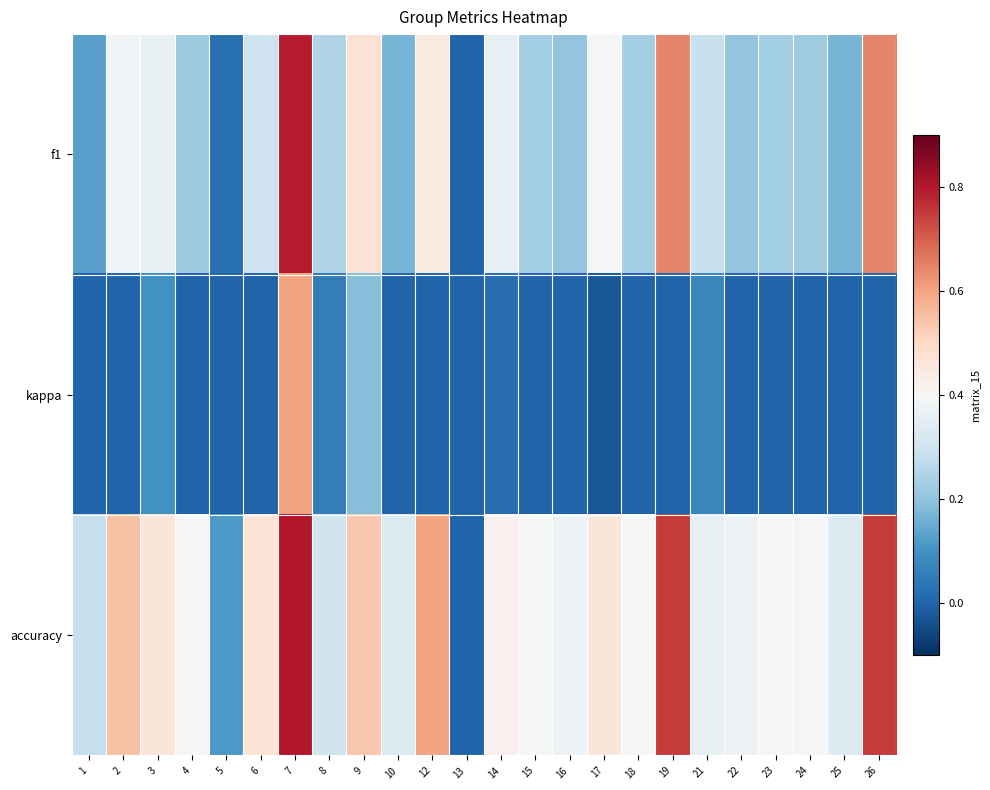

At which category is the sum across all series the highest?

7